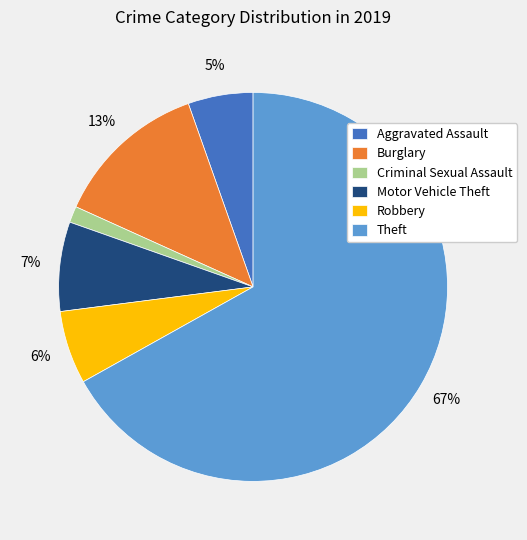

To the nearest percent, what percentage of the pie is Criminal Sexual Assault?

1%